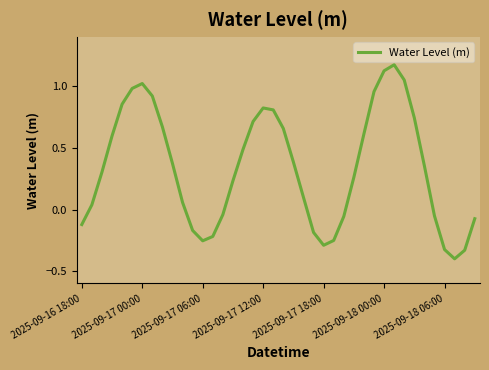

What is the minimum value shown in the chart?

-0.4